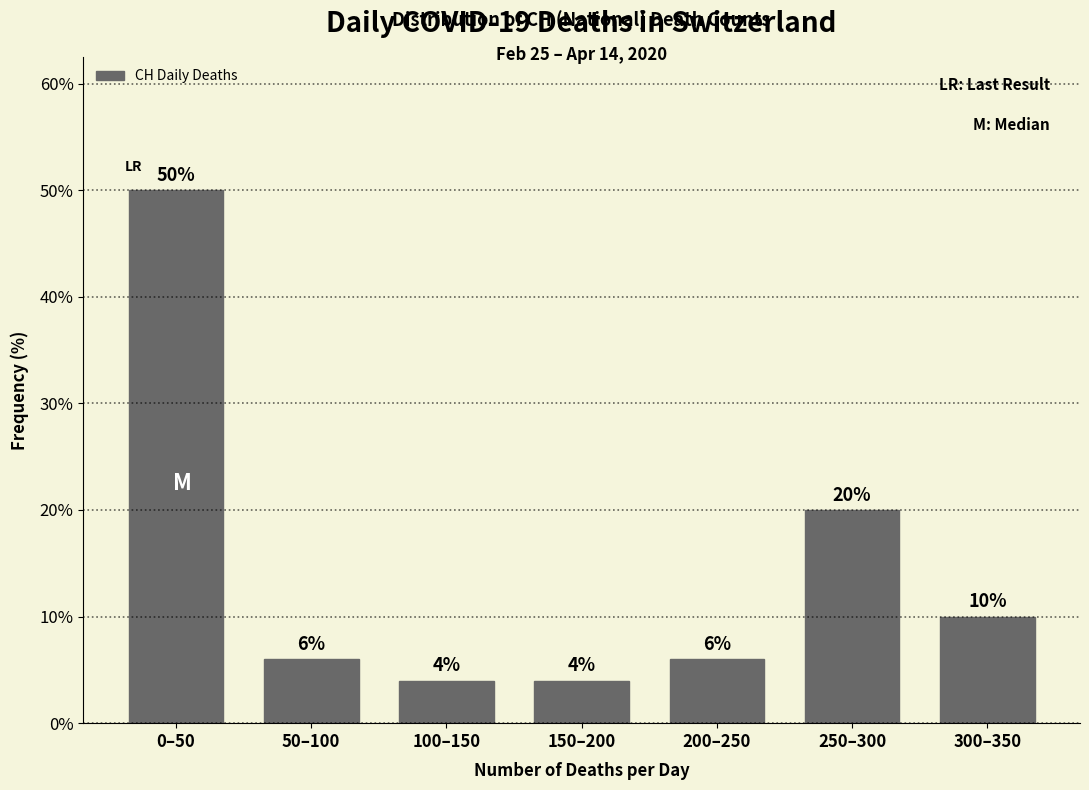

Reading right to left, list all the values displayed in this chart.

300–350=10	250–300=20	200–250=6	150–200=4	100–150=4	50–100=6	0–50=50